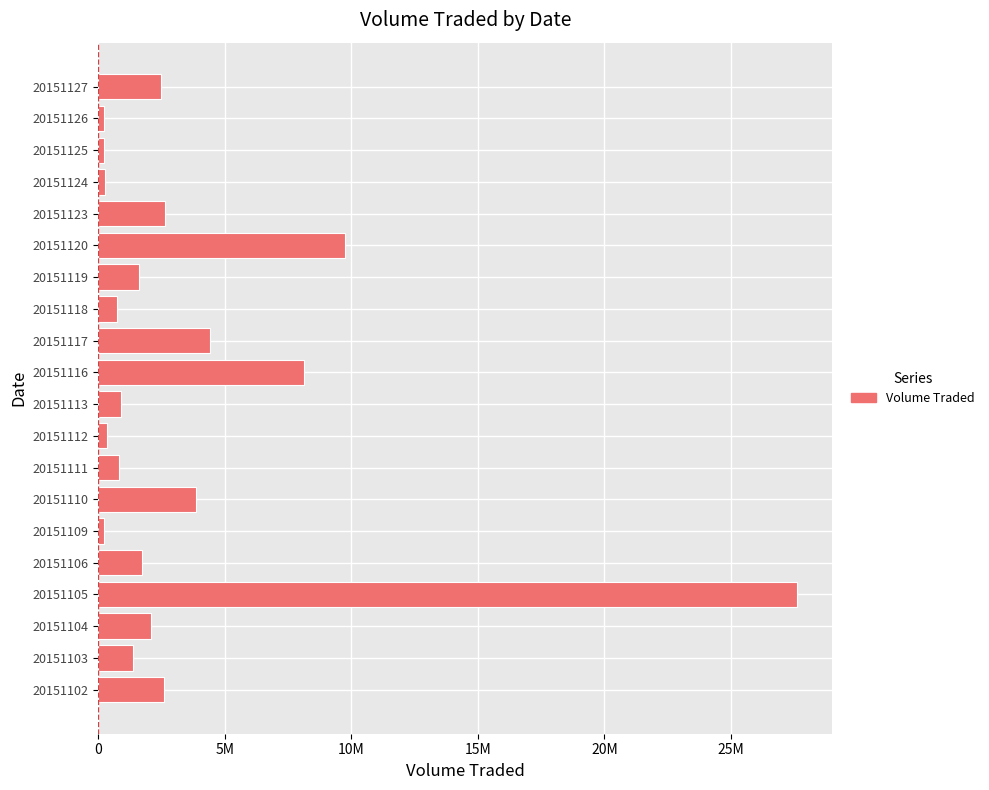

Where is the data nearest to the value 13922000?

20151120